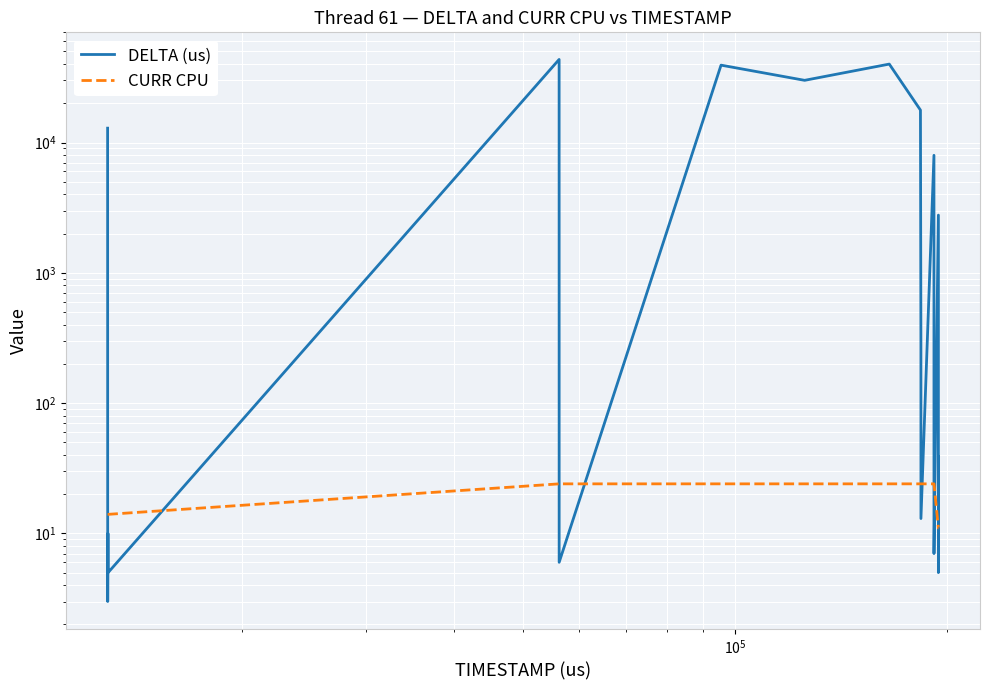

Which series has the widest spread of values?

DELTA (us)